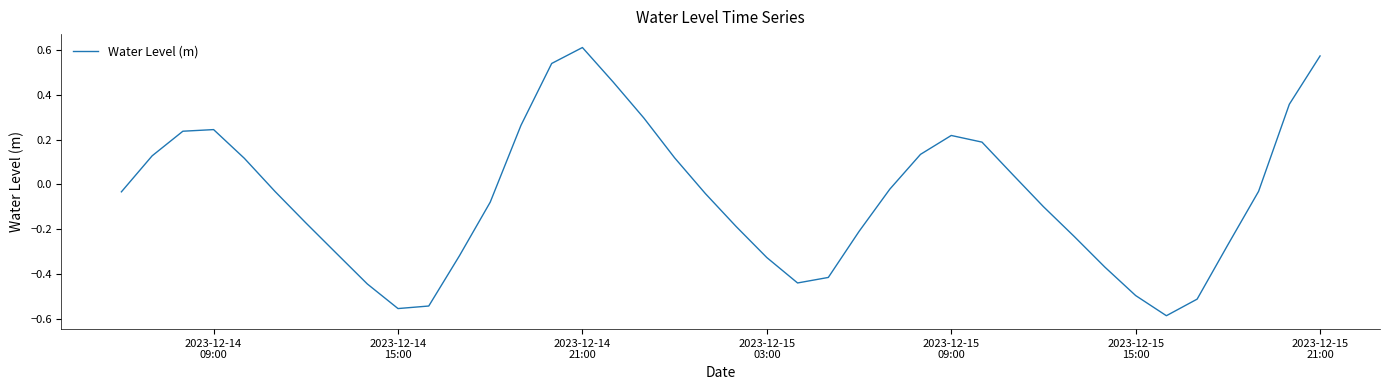

Is this an area chart (filled region under the line)?

No